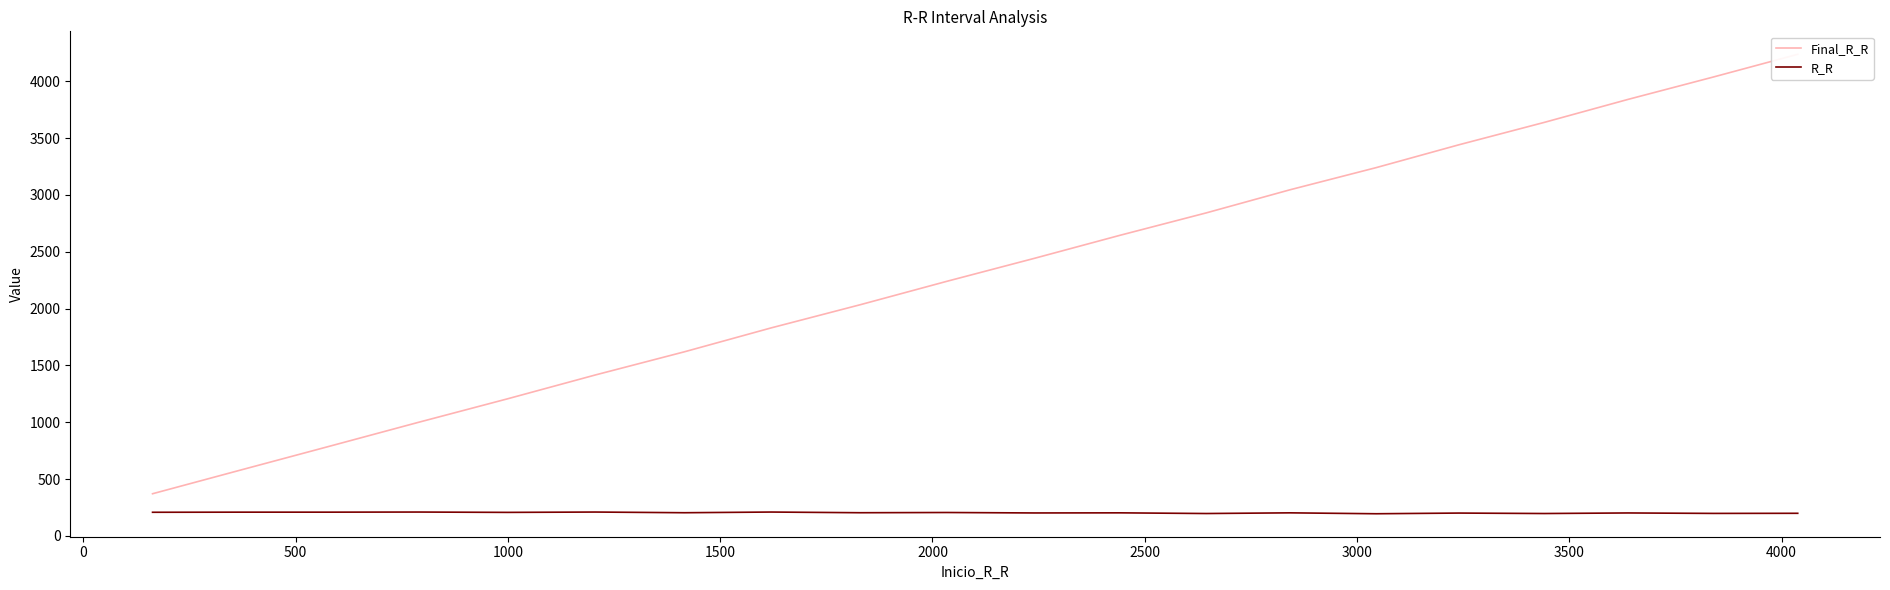

True or false: R_R has more than 1 interior local peaks.

True